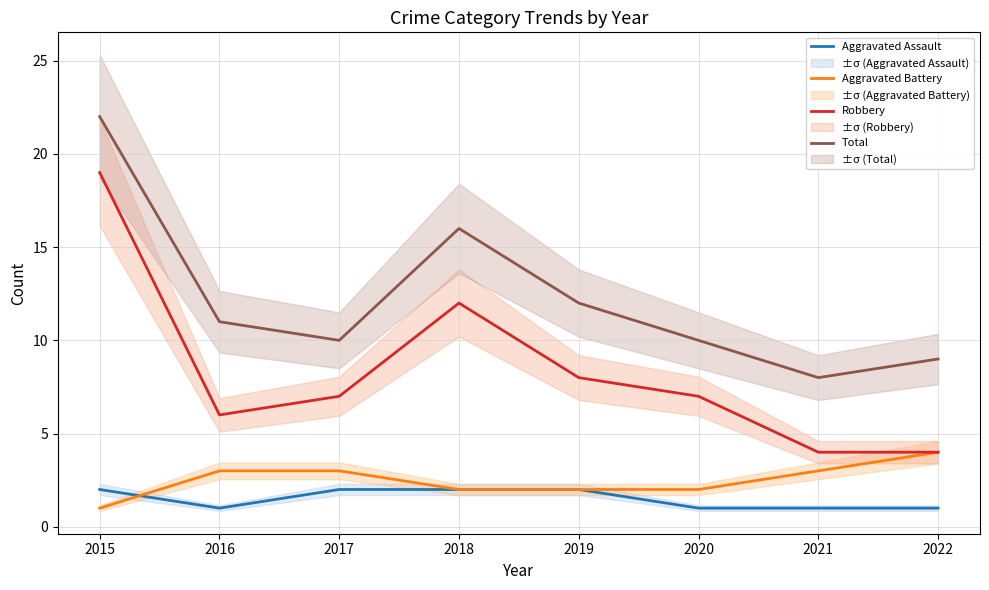

What is the total value across all series at 2020?

20